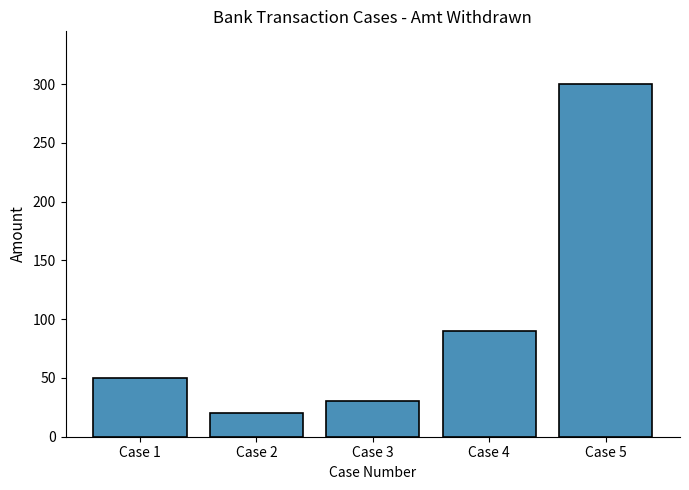

How many values are below 50?

2